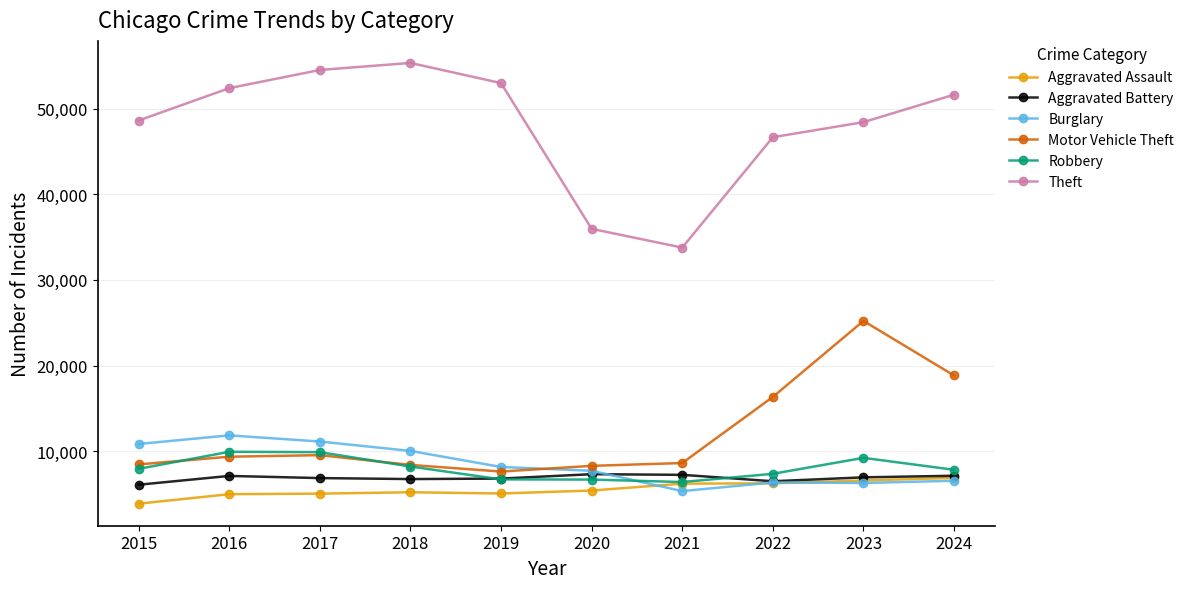

What is the difference between the maximum and minimum values in the Burglary series?

6513